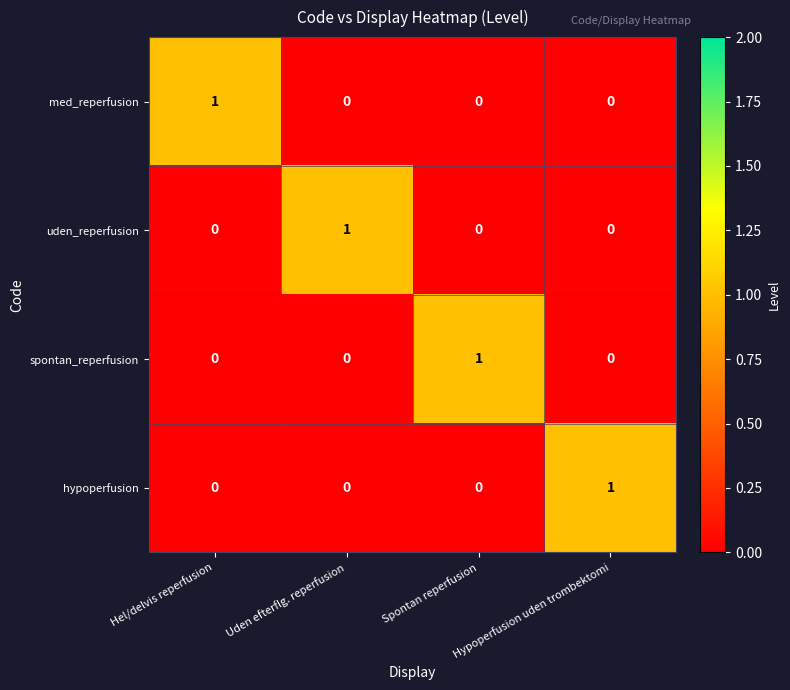

True or false: uden_reperfusion has a value of 1 at Uden efterflg. reperfusion.

True